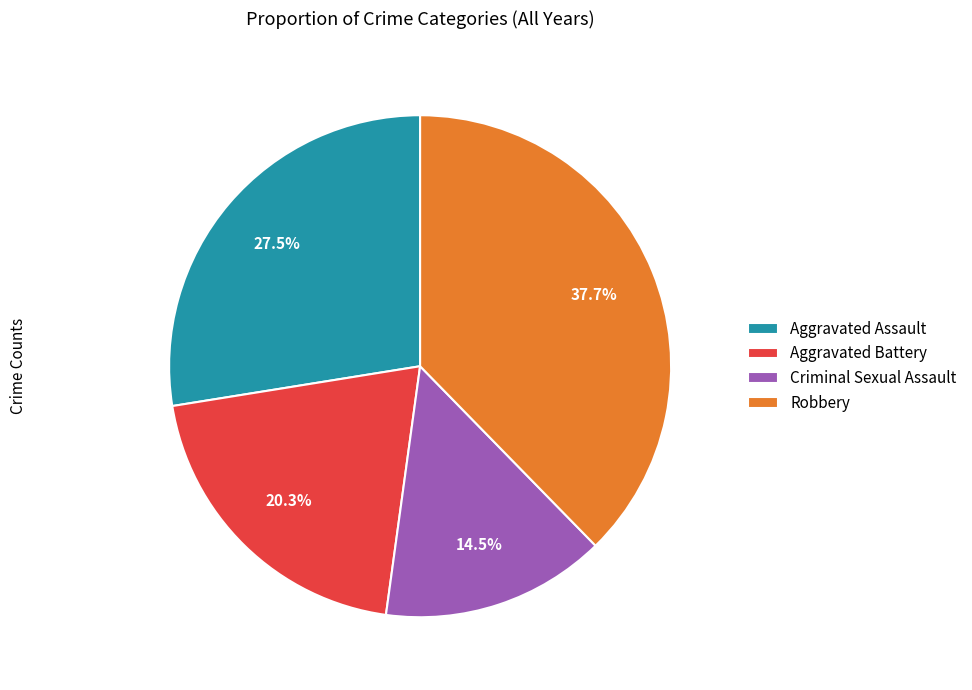

To the nearest percent, what is the average slice percentage?

25%